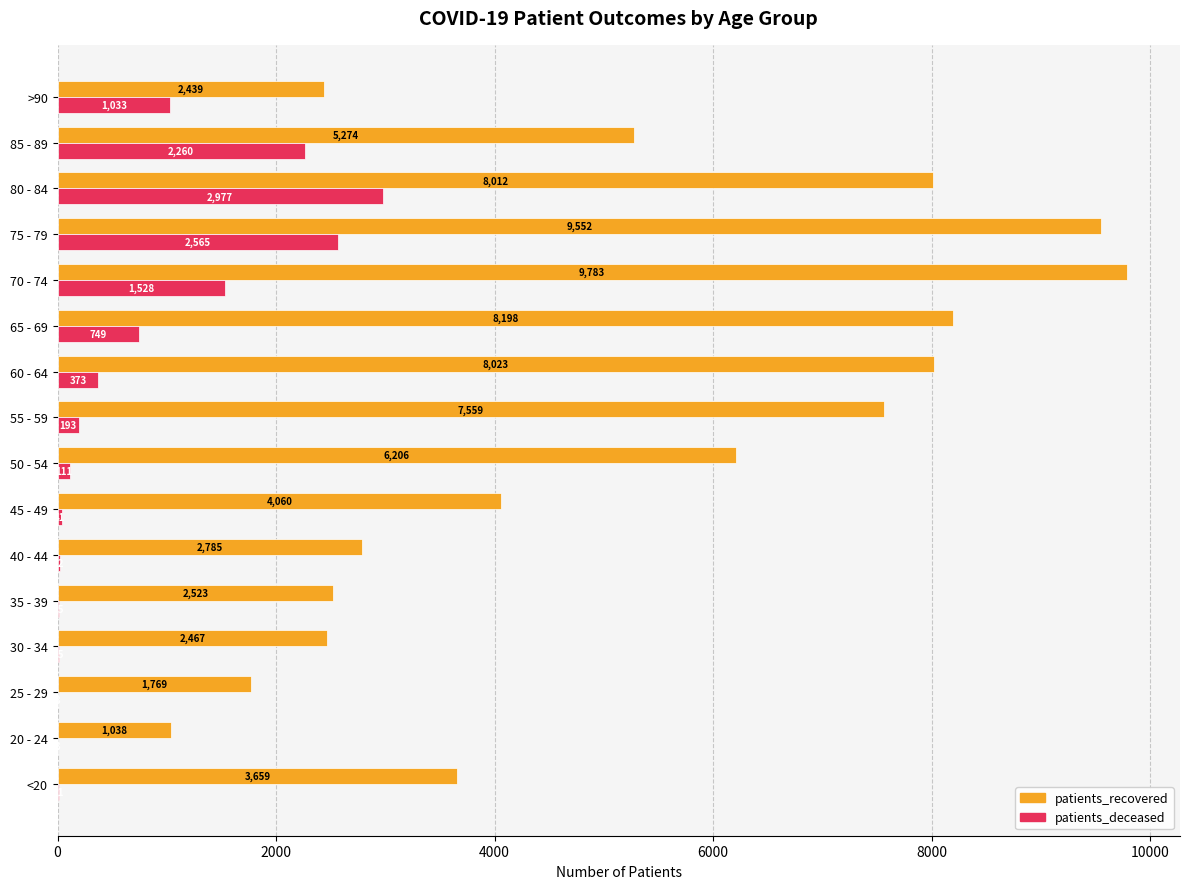

Is it true that patients_recovered equals 1038 at 20 - 24?

True